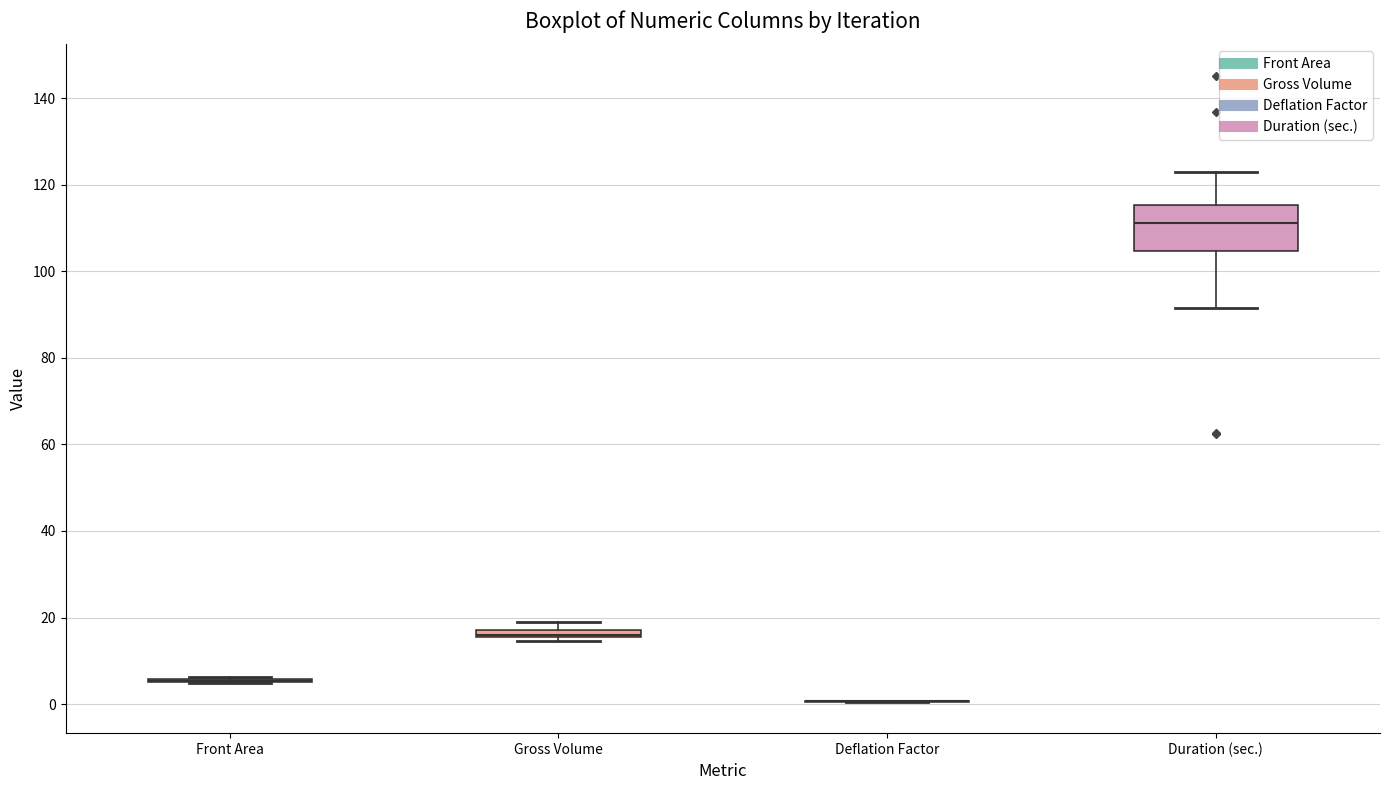

Which box is the tallest, from its lower edge to its upper edge?

Duration (sec.)